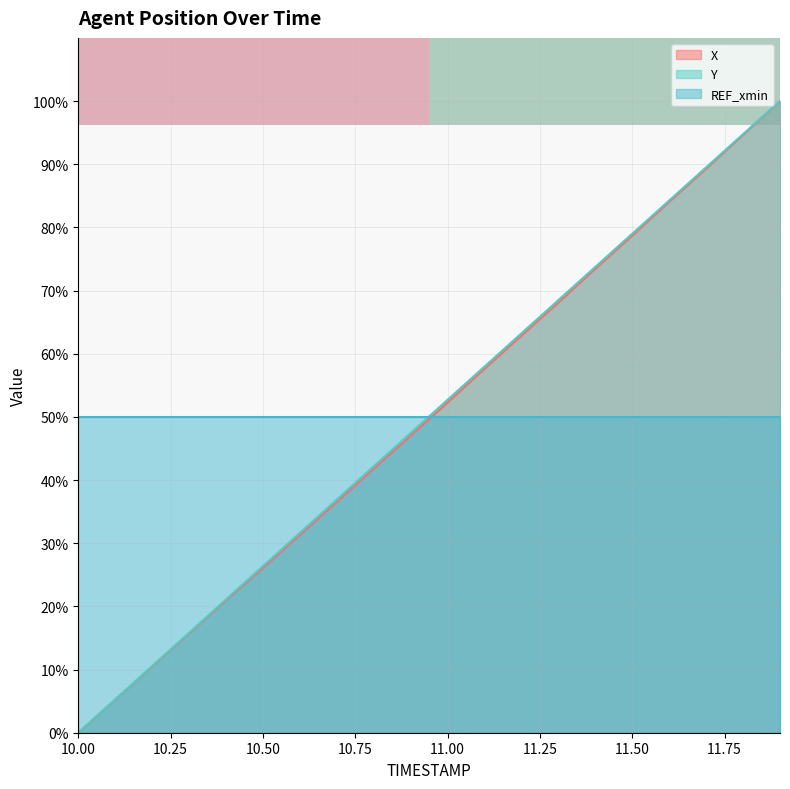

What is the maximum value for Y?

100.0